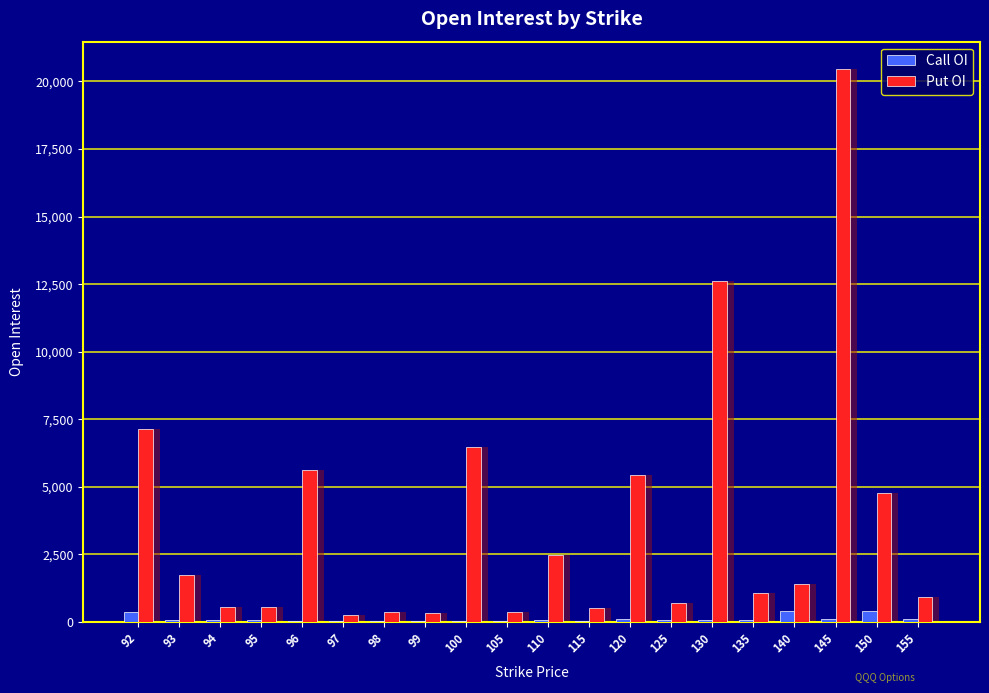

Reading right to left, transcribe all the data shown in this chart.

Call OI: 127	421	122	406	81	60	57	122	31	66	29	51	45	45	54	48	74	83	92	352
Put OI: 935	4776	20450	1424	1085	12622	689	5429	525	2476	369	6463	348	380	255	5633	560	549	1733	7123